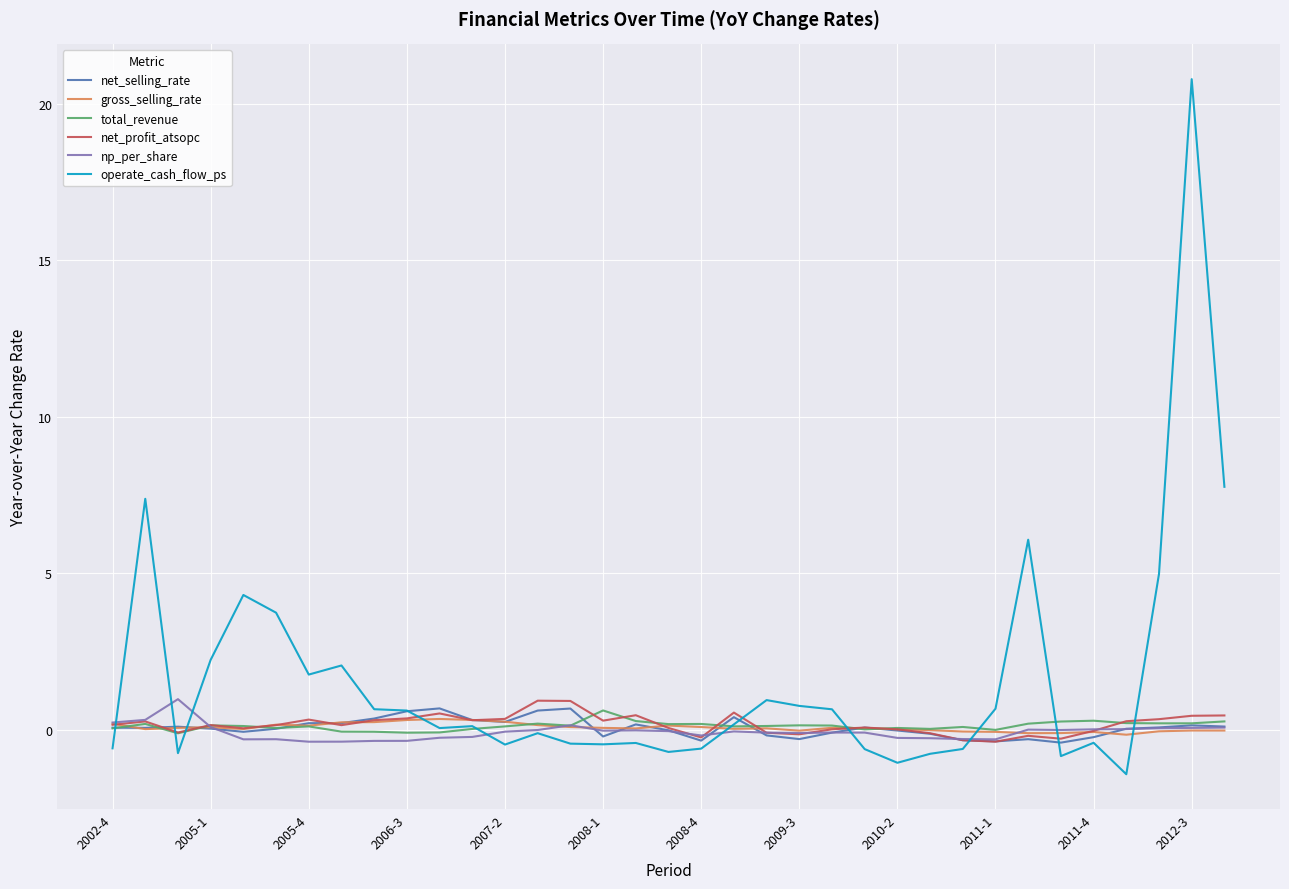

Which series has the widest spread of values?

operate_cash_flow_ps